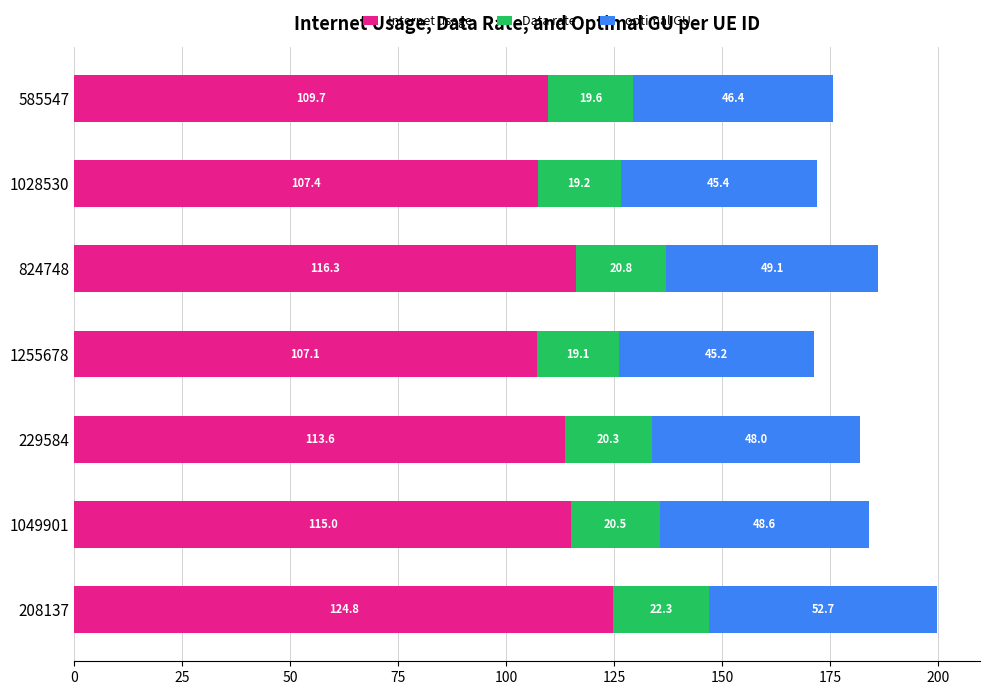

Rank the categories by Internet usage value from lowest to highest.

1255678, 1028530, 585547, 229584, 1049901, 824748, 208137